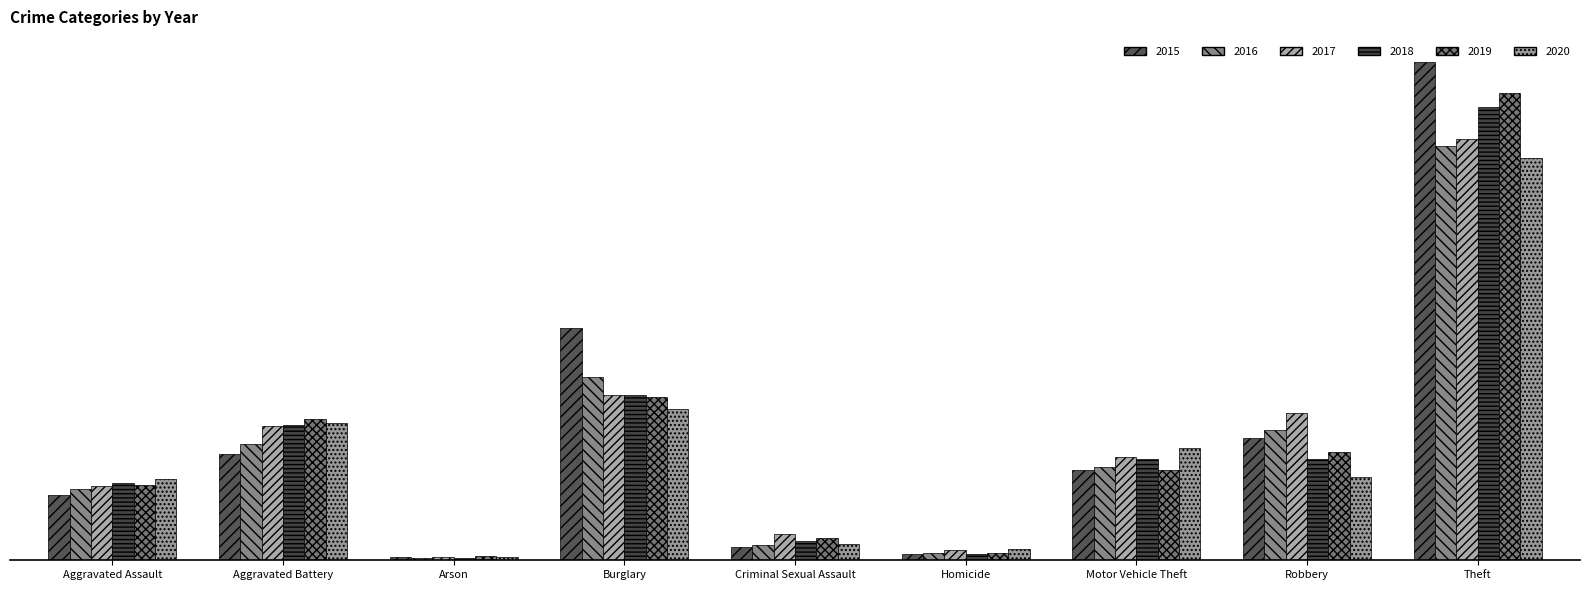

What is the maximum value shown in the chart?

843